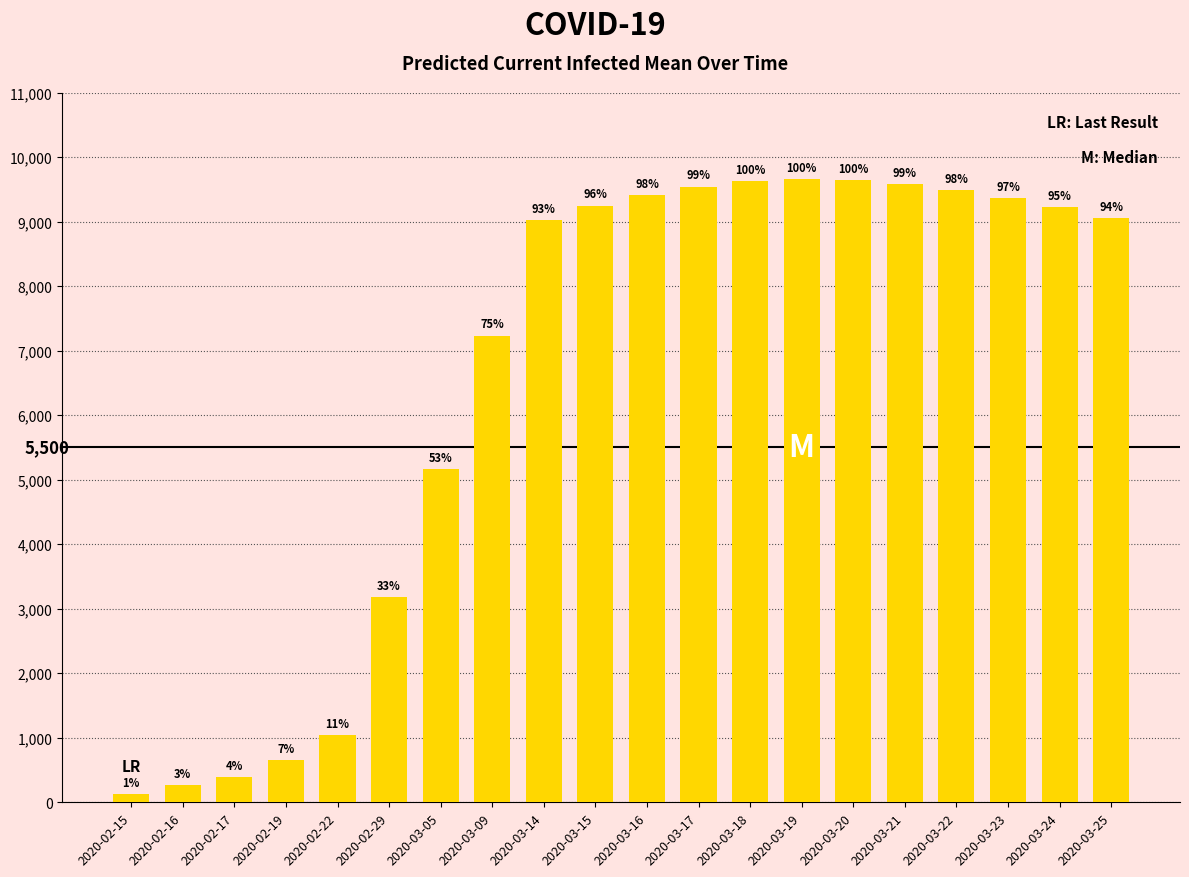

What is the value of the 1st bar from the left?

131